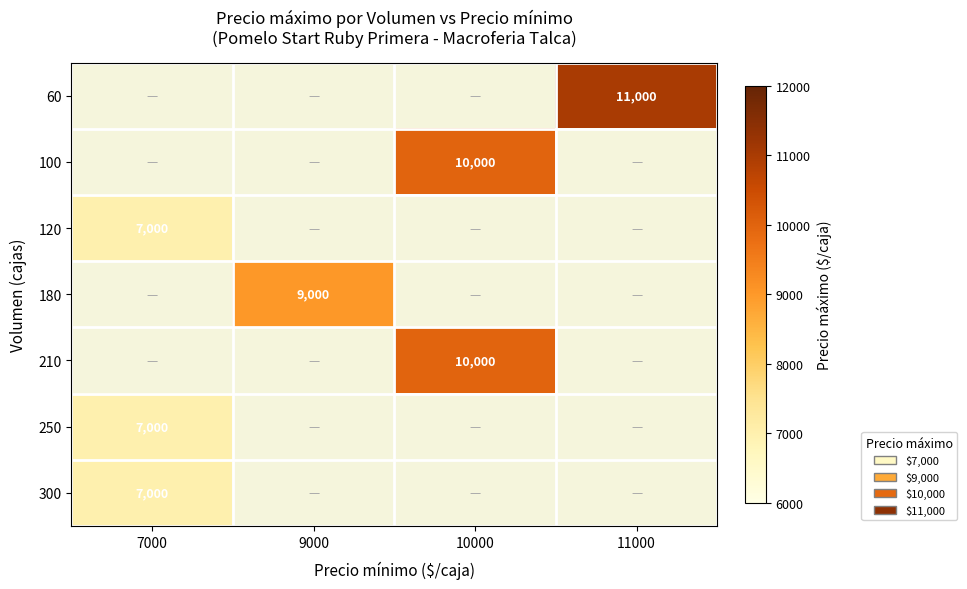

Is it true that 300 equals 7000 at 7000?

True